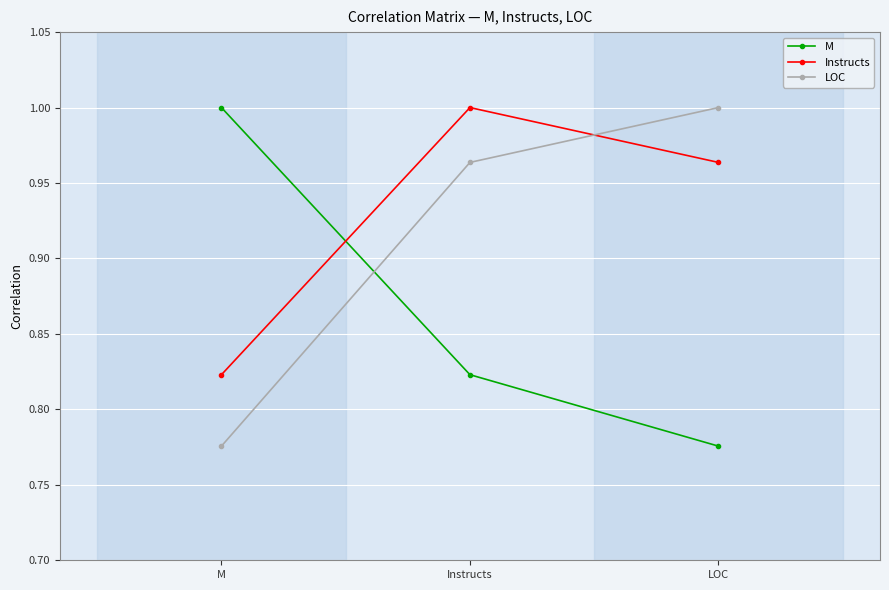

The M series shows 1.0 at M. True or false?

True